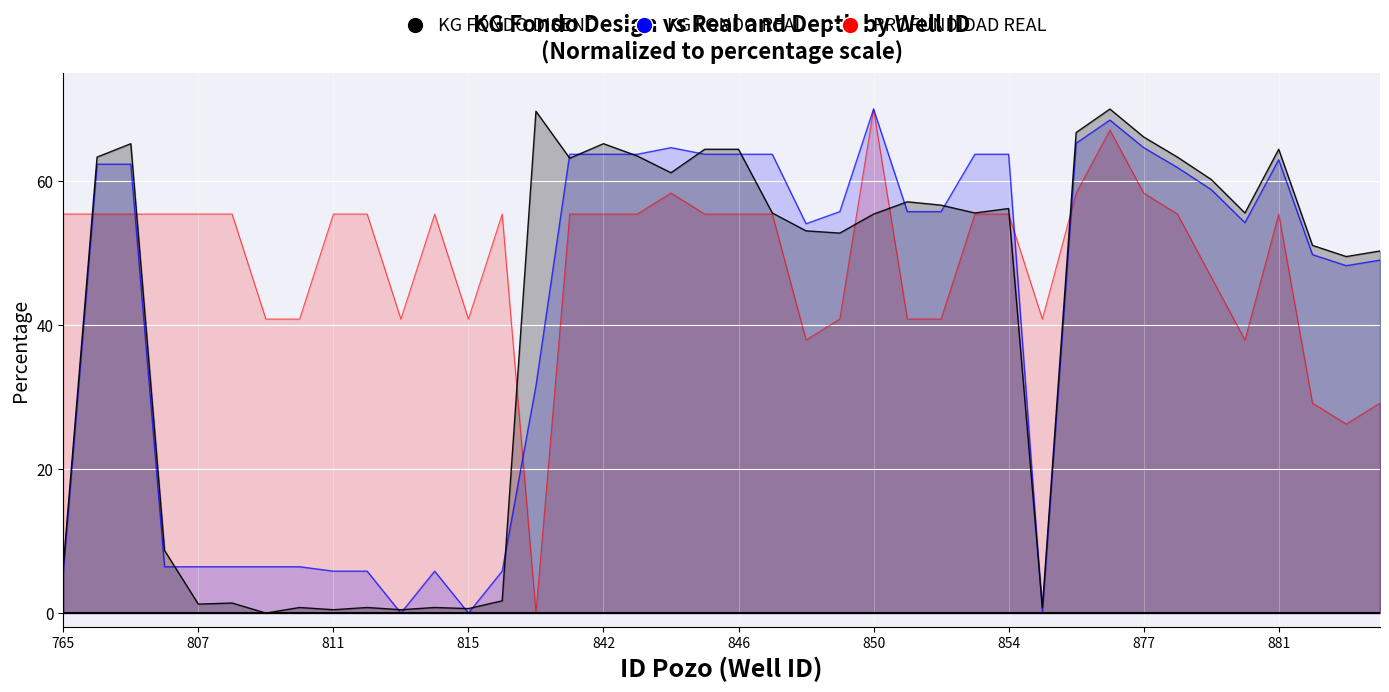

Where is the first local maximum for KG FONDO DISENO?

804